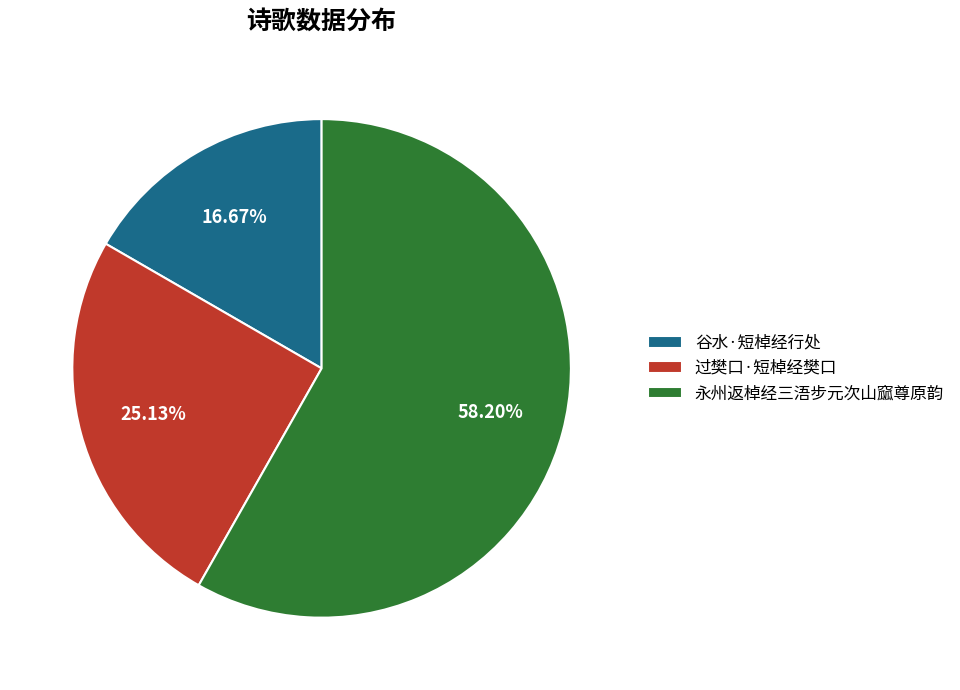

How much of the chart is everything except 过樊口·短棹经樊口?

74.9%